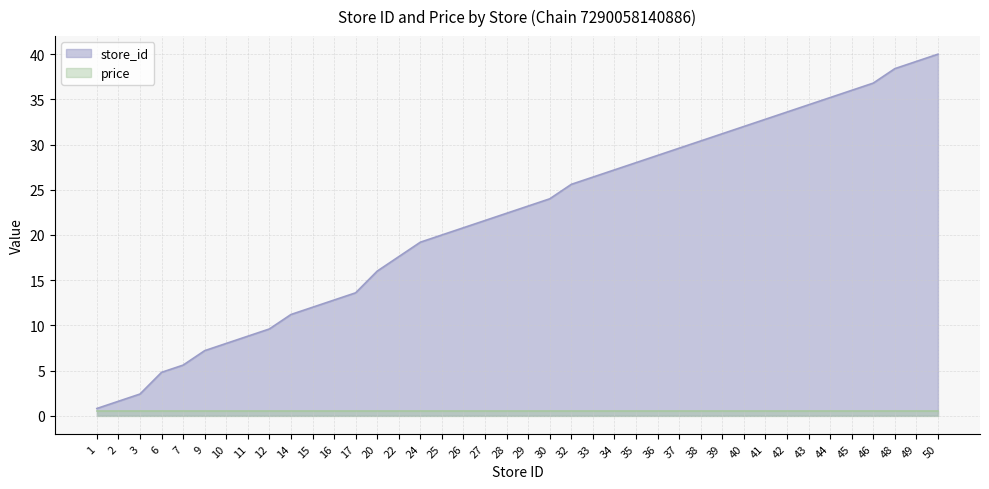

What is the average value?

21.7